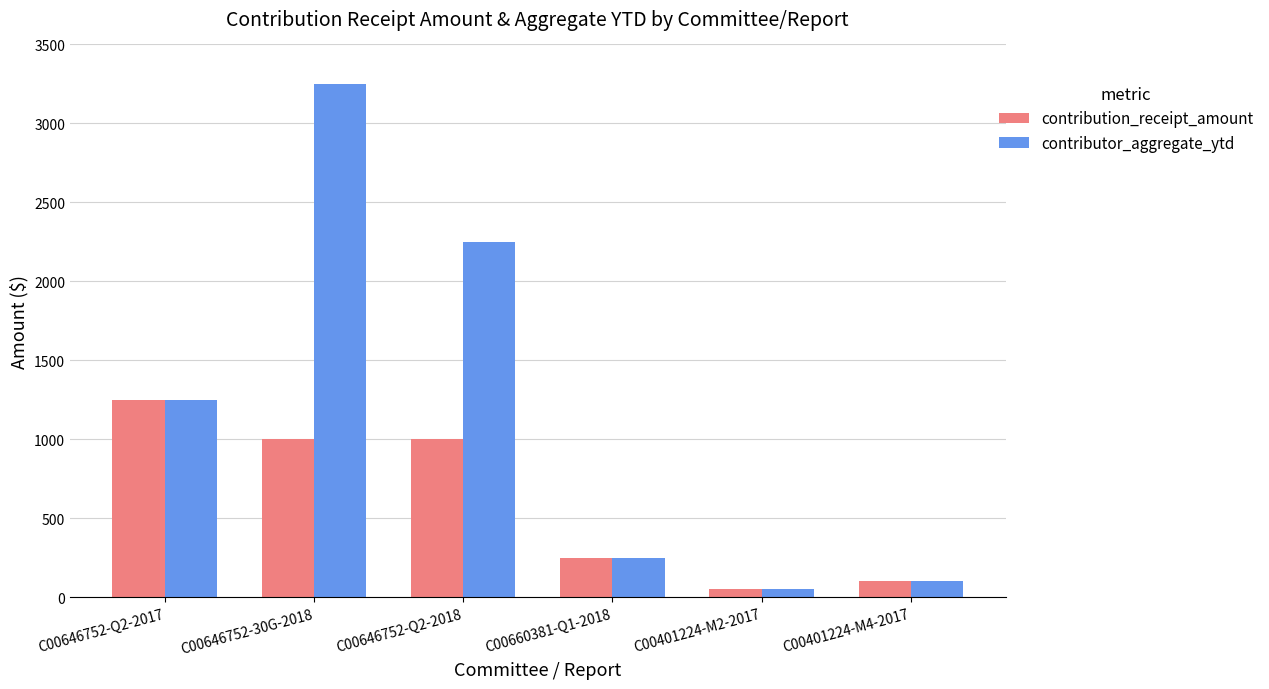

At how many categories does at least one series exceed 2657?

1